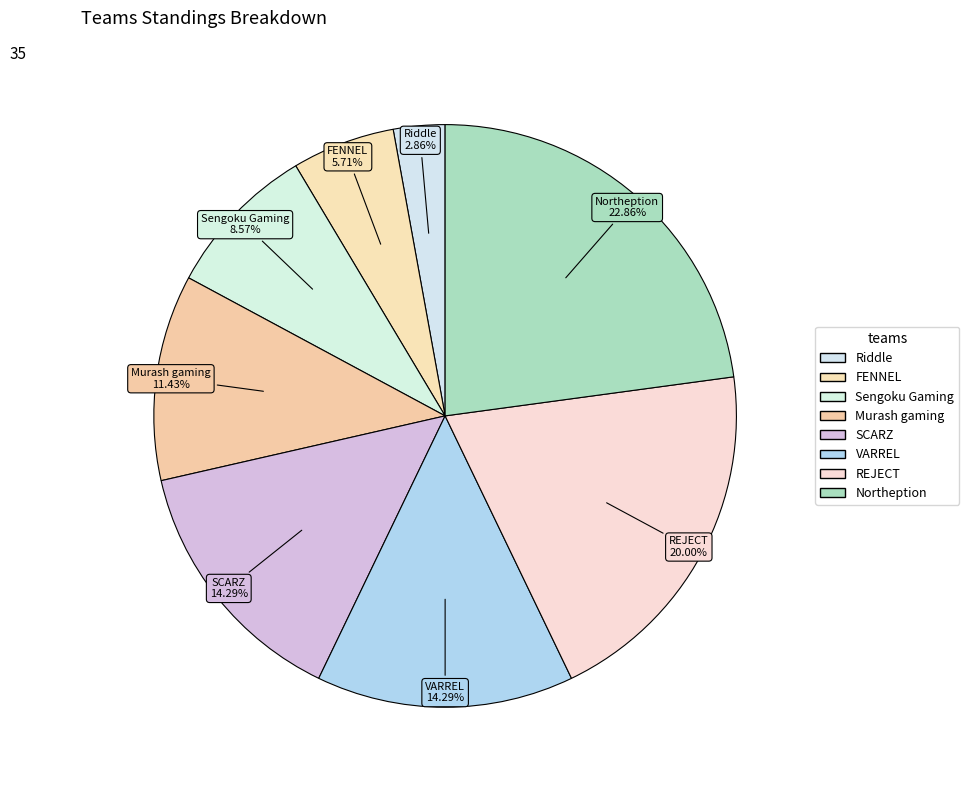

Combined, do Sengoku Gaming and VARREL account for over 50%?

No